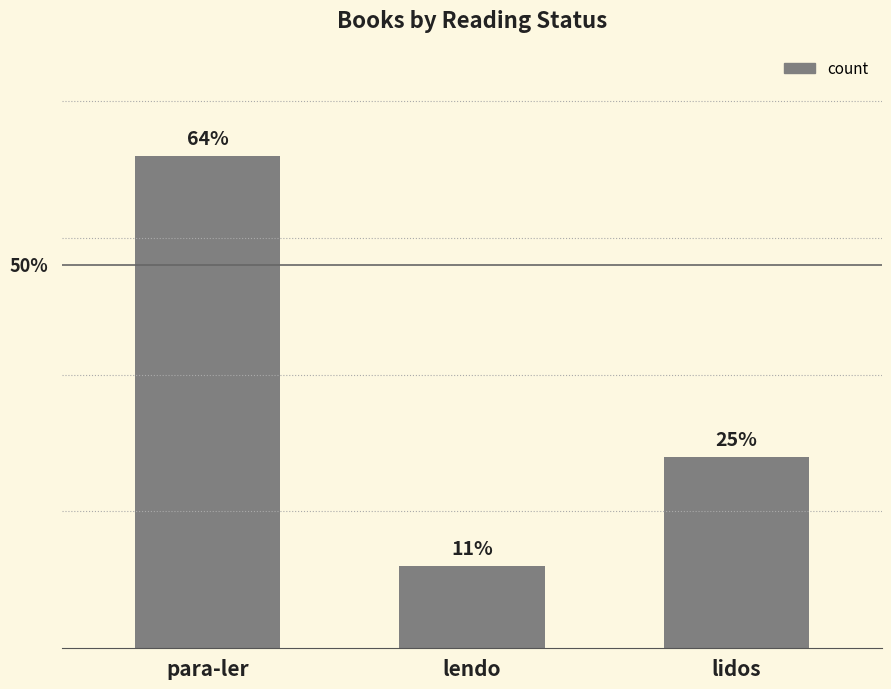

What is the sum of the values at lendo and lidos?

10